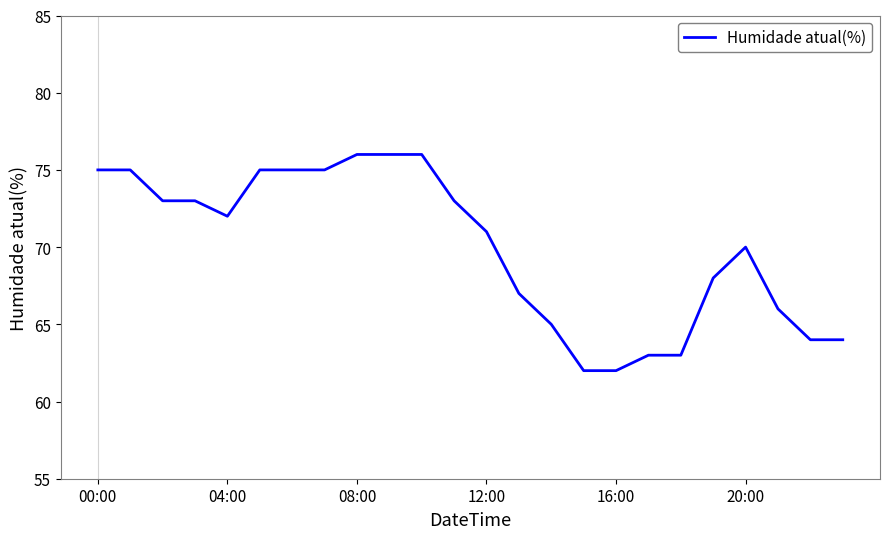

What is the minimum value shown in the chart?

62